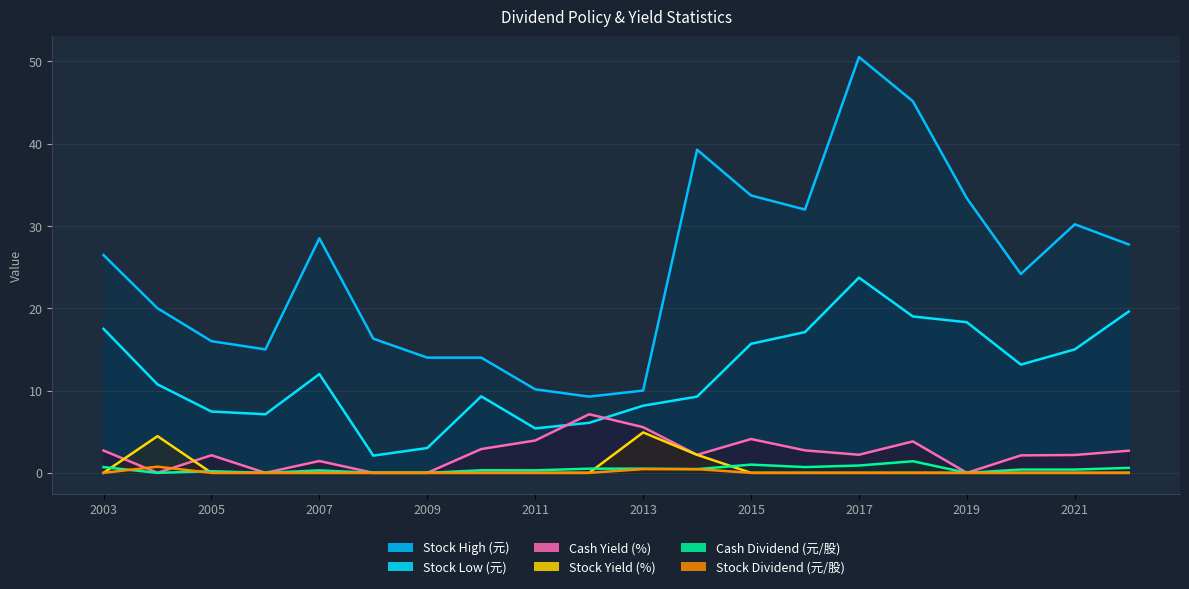

True or false: Cash Dividend (元/股) has a value of 0.5 at 2011.

False